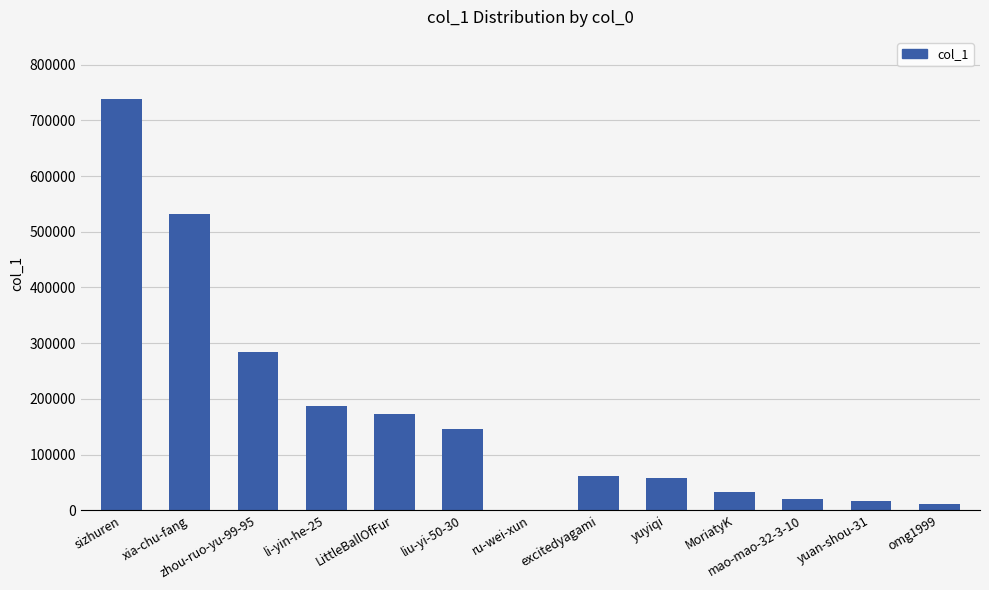

Is it true that the value at sizhuren is 739183?

True